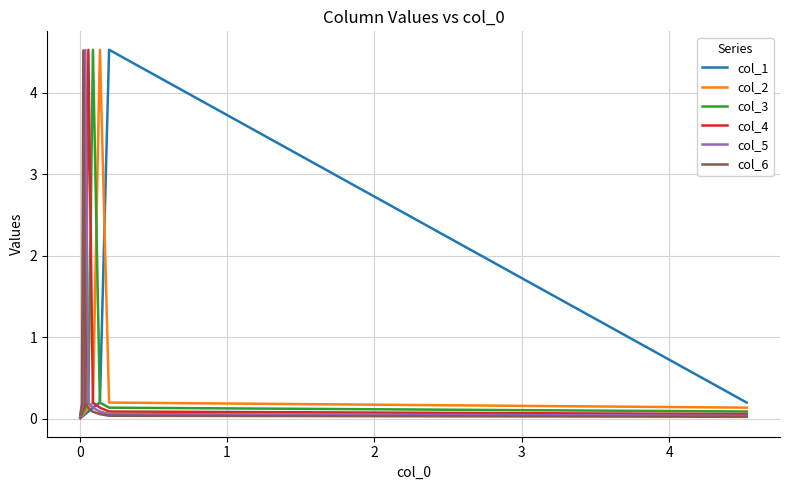

What is the value of the col_2 point at the 5th from the left?

0.1